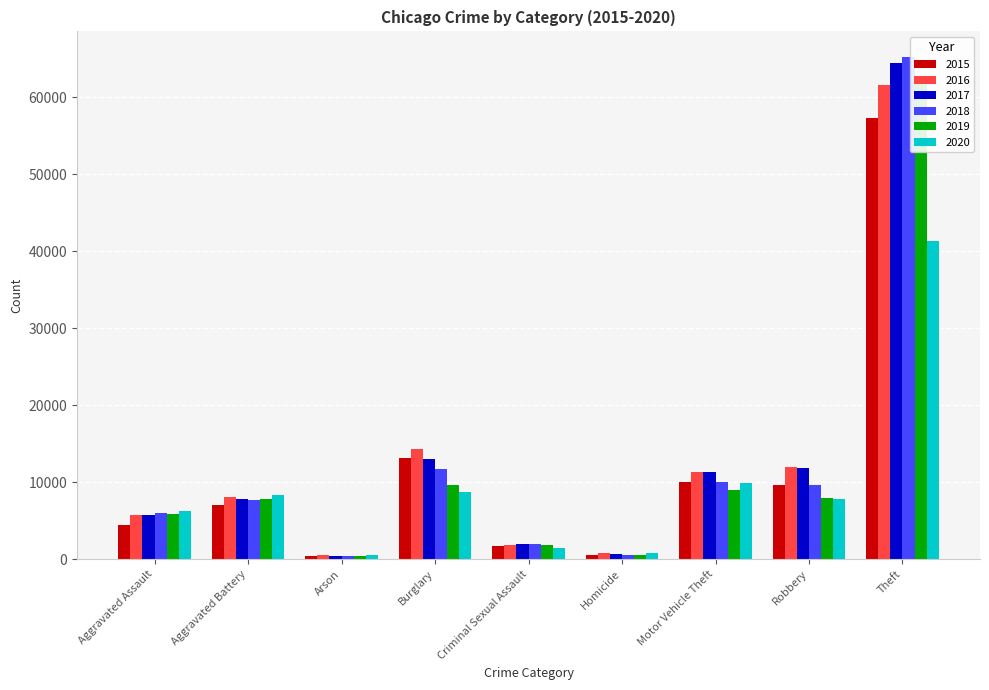

How many bars are there in total?

54